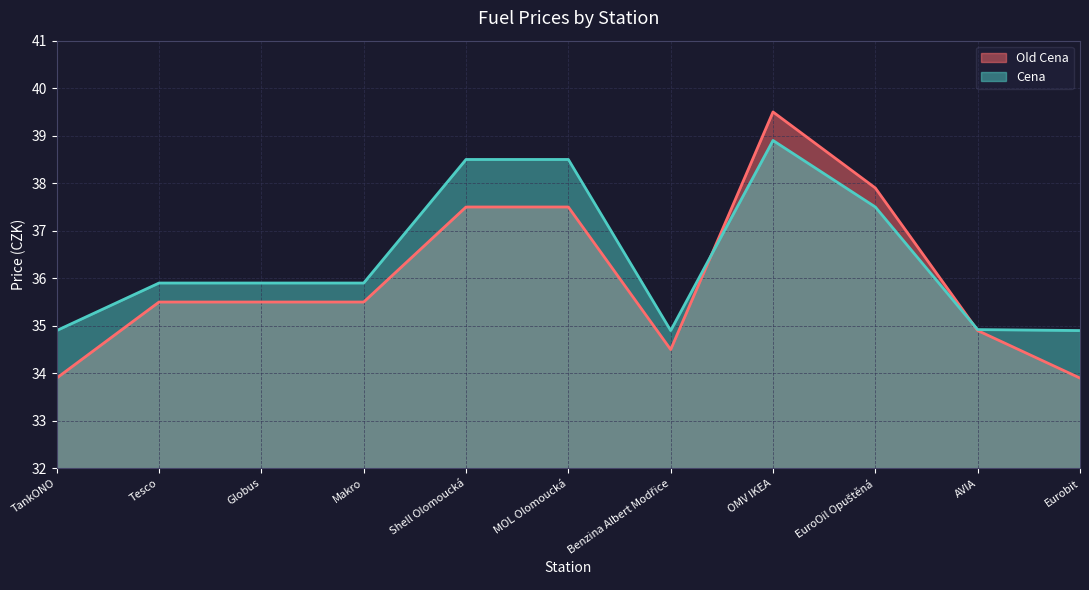

List the labels in order of Cena value, largest first.

OMV IKEA, Shell Olomoucká, MOL Olomoucká, EuroOil Opuštěná, Tesco, Globus, Makro, AVIA, TankONO, Benzina Albert Modřice, Eurobit